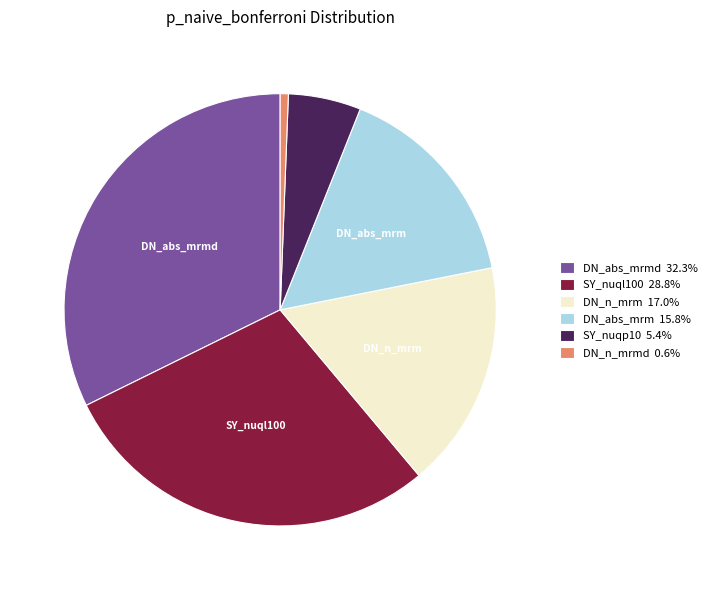

How many slices are in this pie chart?

6